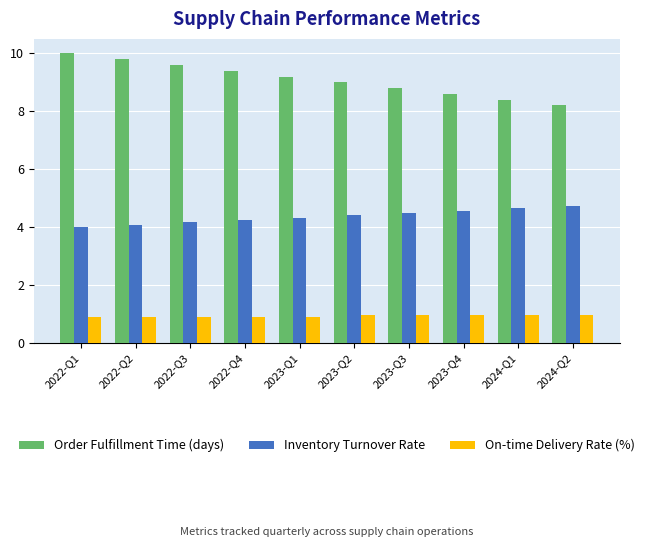

What is the sum of all Order Fulfillment Time (days) values?

91.0